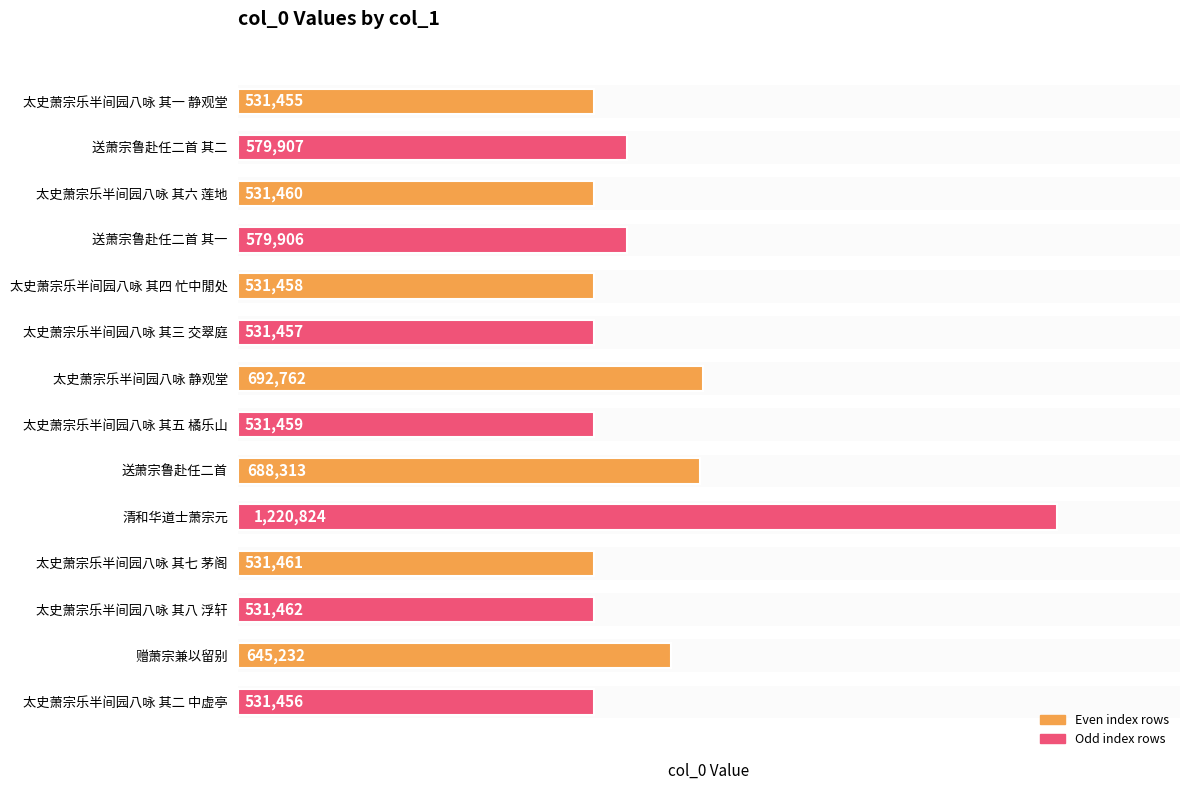

Approximately how many times larger is the value at 太史萧宗乐半间园八咏 其三 交翠庭 compared to 送萧宗鲁赴任二首 其一?

0.9